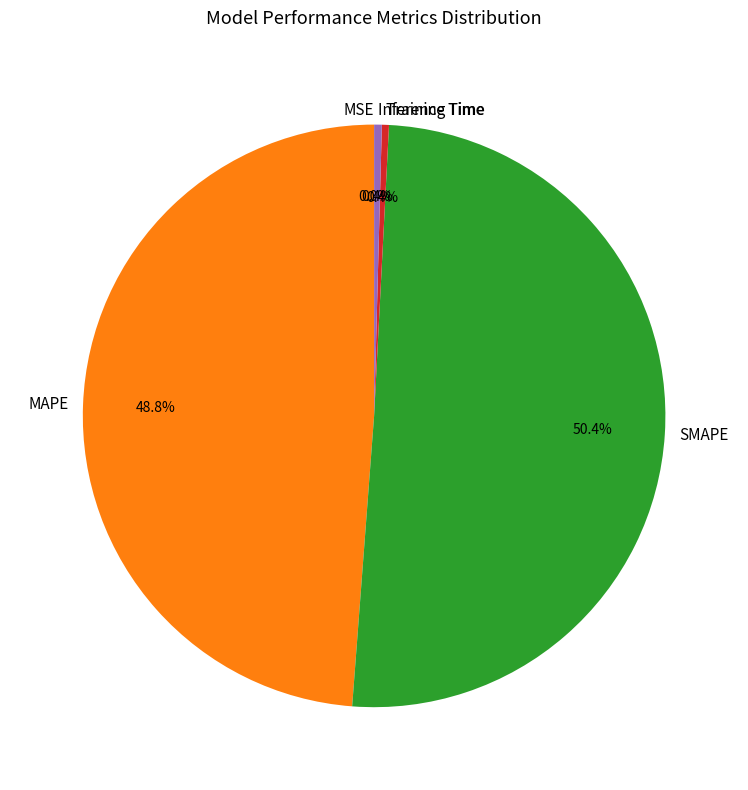

What percentage do SMAPE and Inference Time together represent?

50.8%